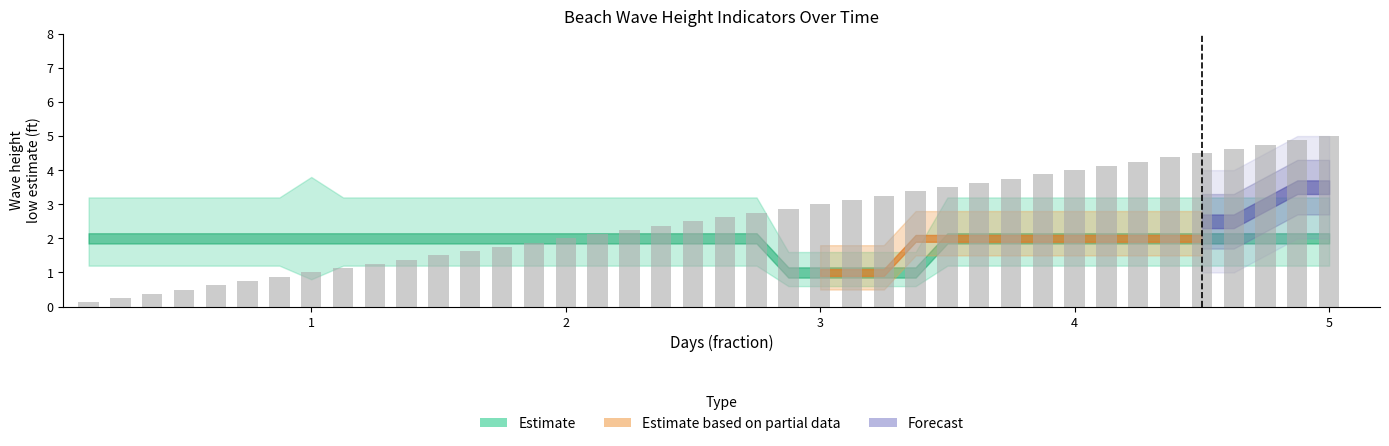

What is the greatest value displayed?

5.0